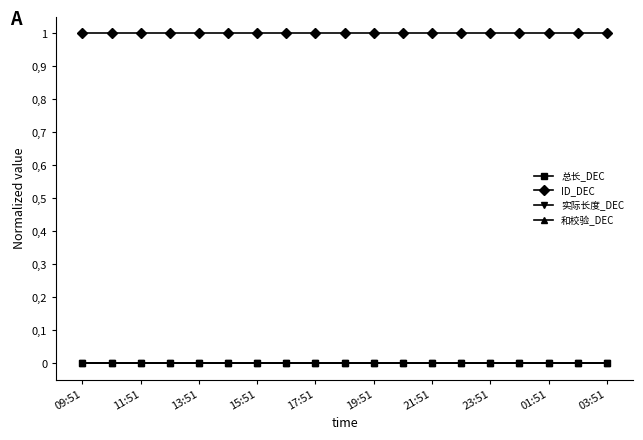

Does the chart have visible grid lines?

No